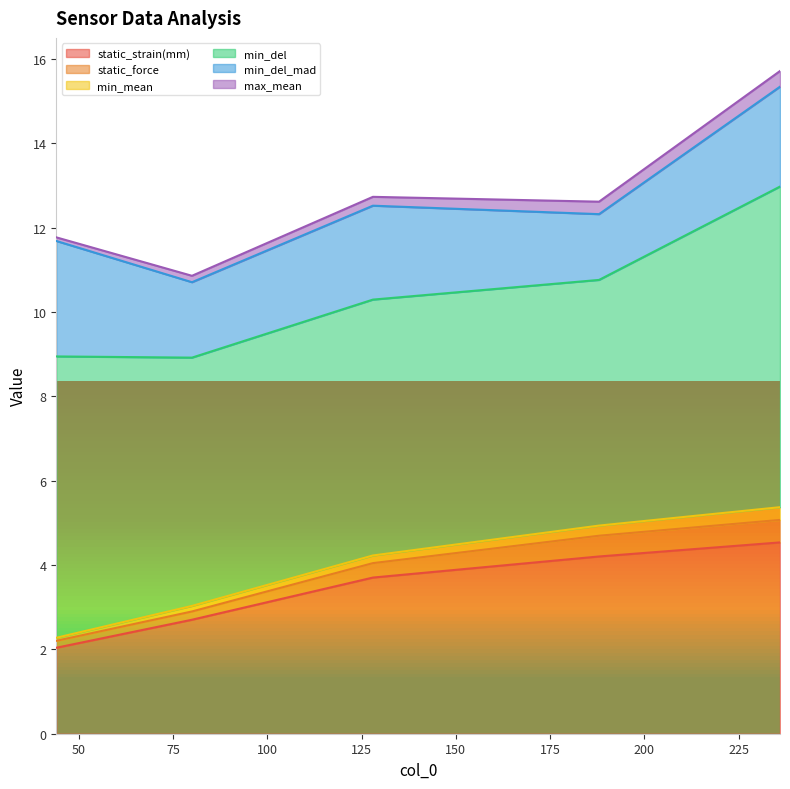

List the series in order of their peak value, lowest first.

min_mean, max_mean, static_force, min_del_mad, static_strain(mm), min_del